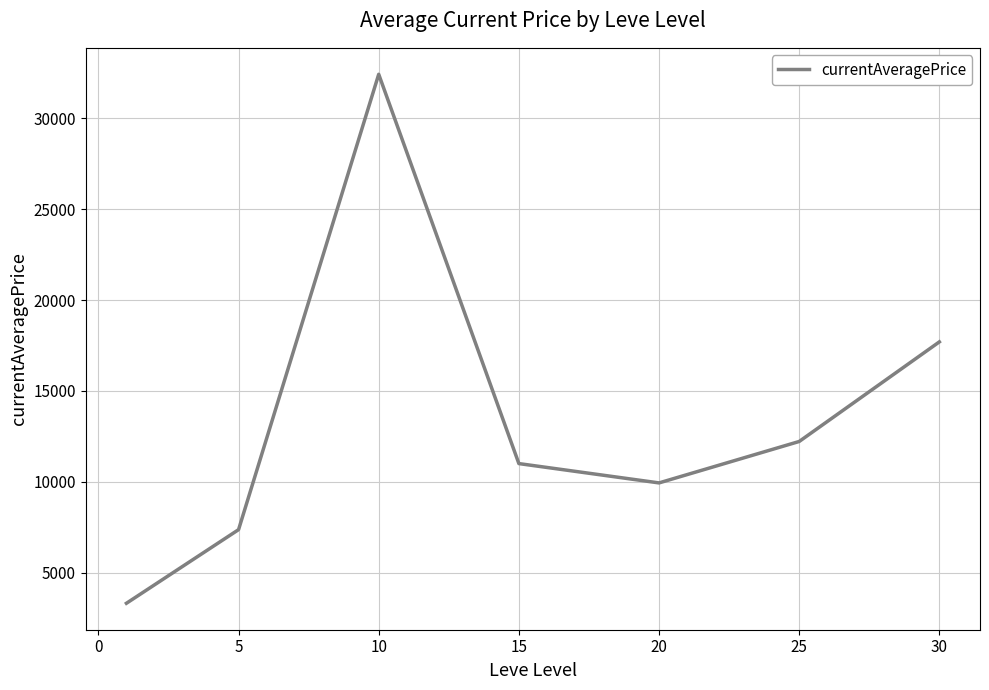

What is the sum of all values?

93933.2